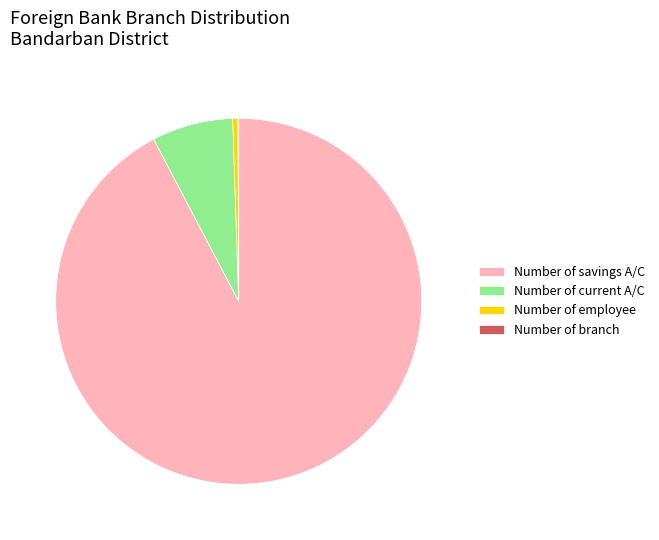

Which has a higher value, Number of employee or Number of savings A/C?

Number of savings A/C